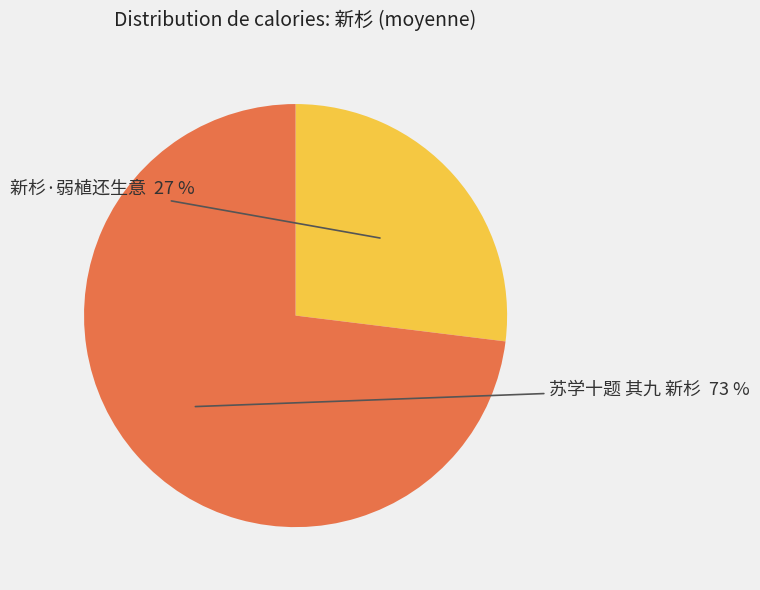

Is there a majority slice in this chart?

Yes